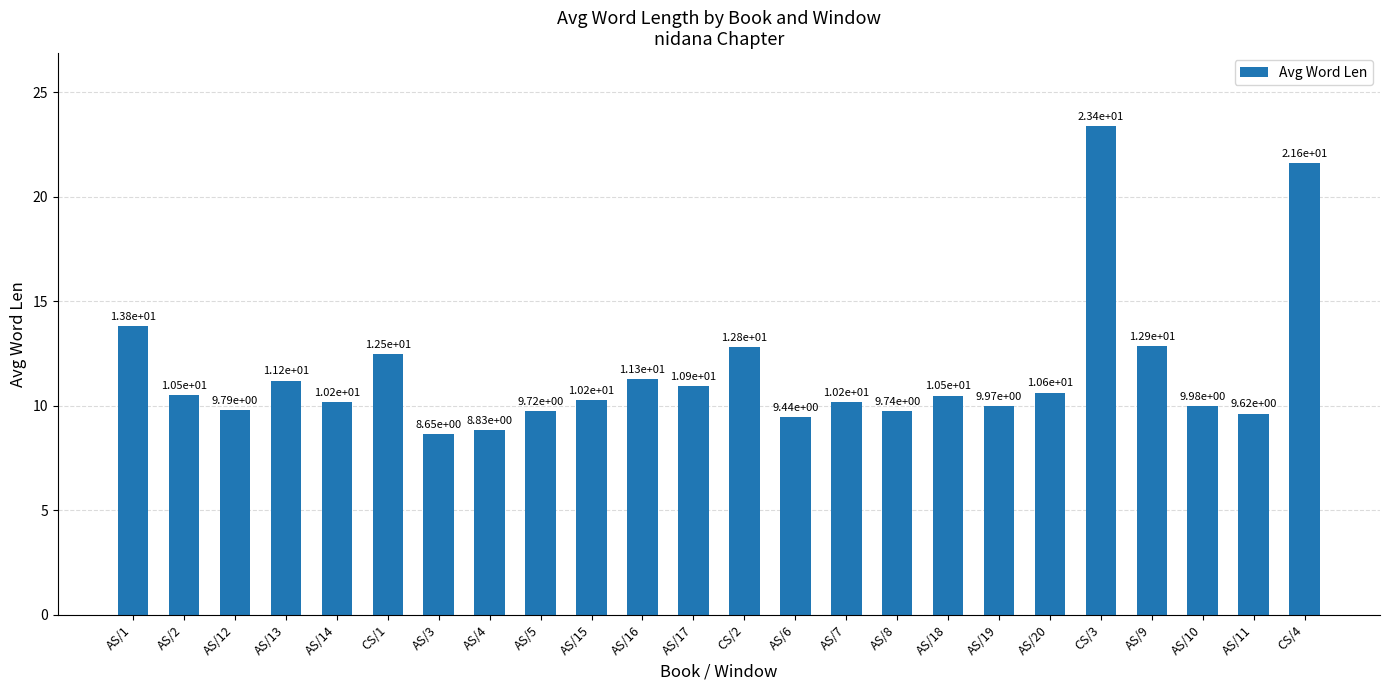

At which label is the value closest to 16?

AS/1